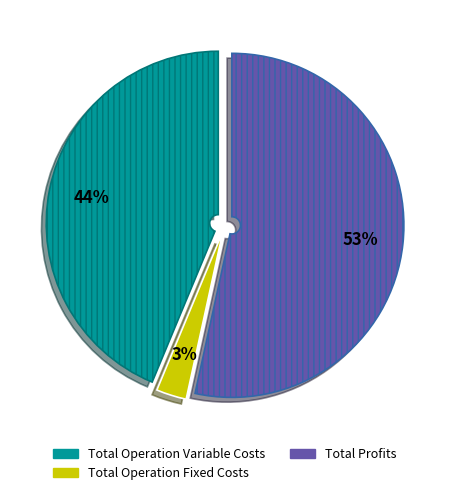

To the nearest percent, what is the average slice percentage?

33%